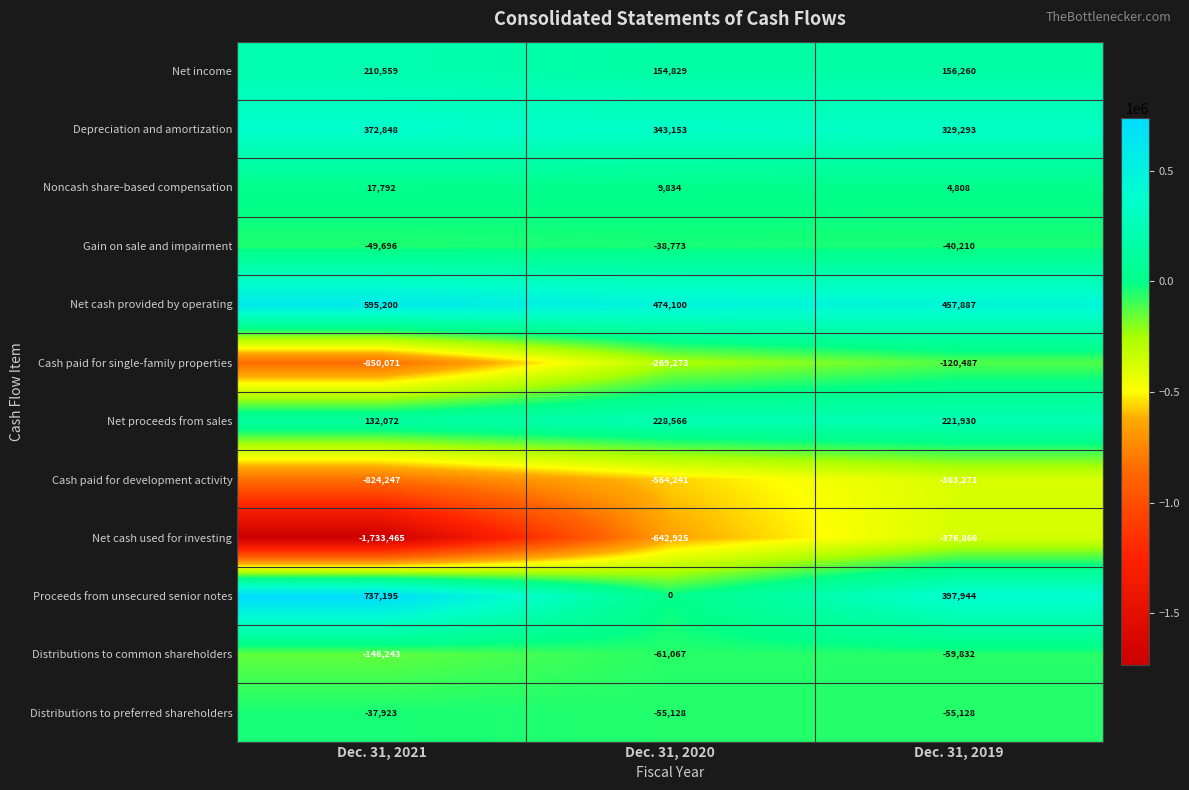

True or false: Cash paid for development activity has a value of -151064 at Dec. 31, 2020.

False